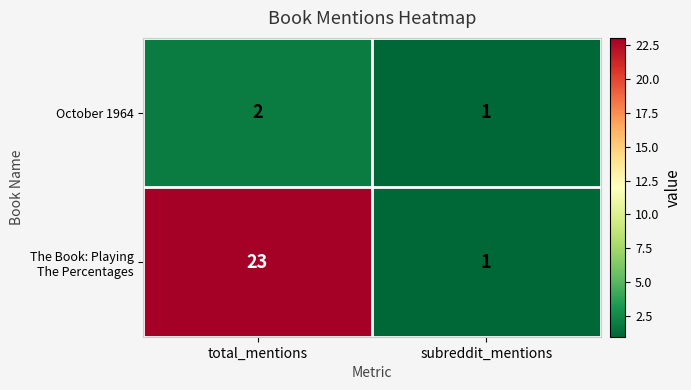

What is the spread (max minus min) of values at total_mentions?

21